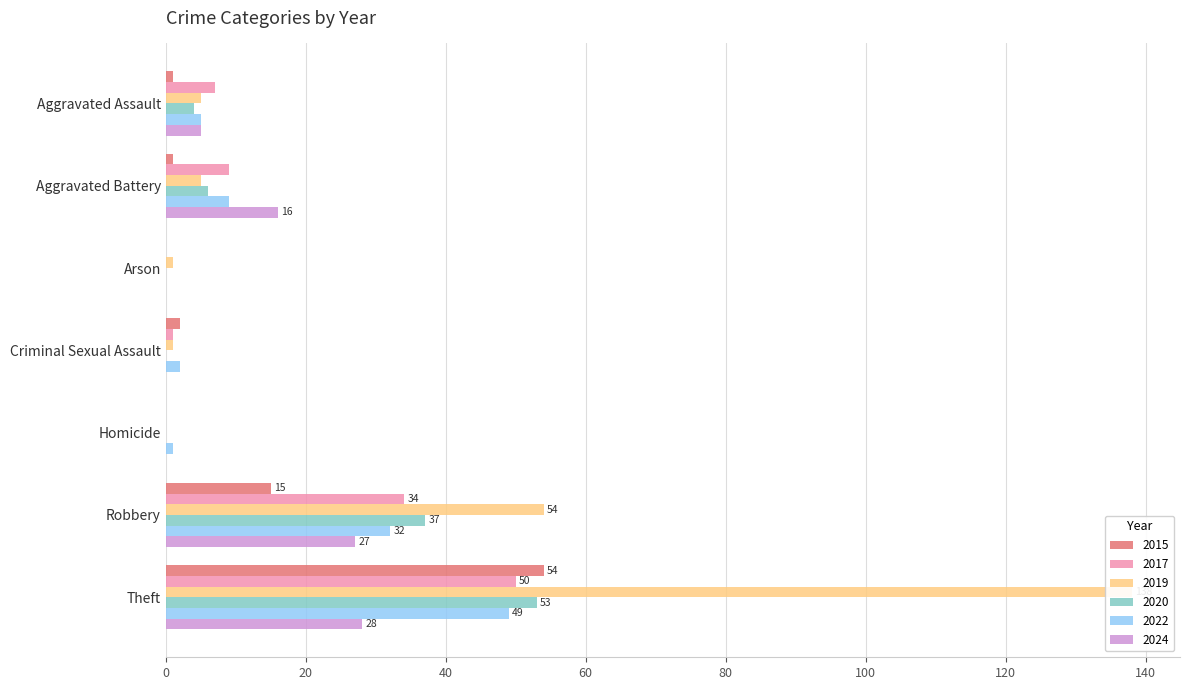

Rank the series at Criminal Sexual Assault from lowest to highest value.

2020, 2024, 2017, 2019, 2015, 2022